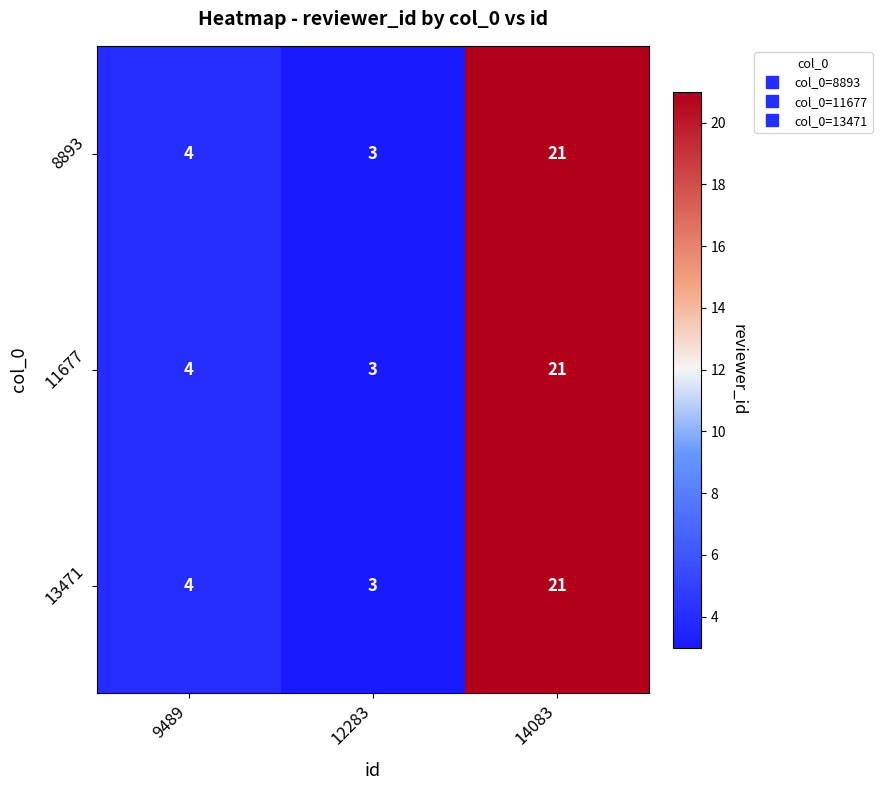

Reading left to right, transcribe all the data shown in this chart.

8893: 4	3	21
11677: 4	3	21
13471: 4	3	21